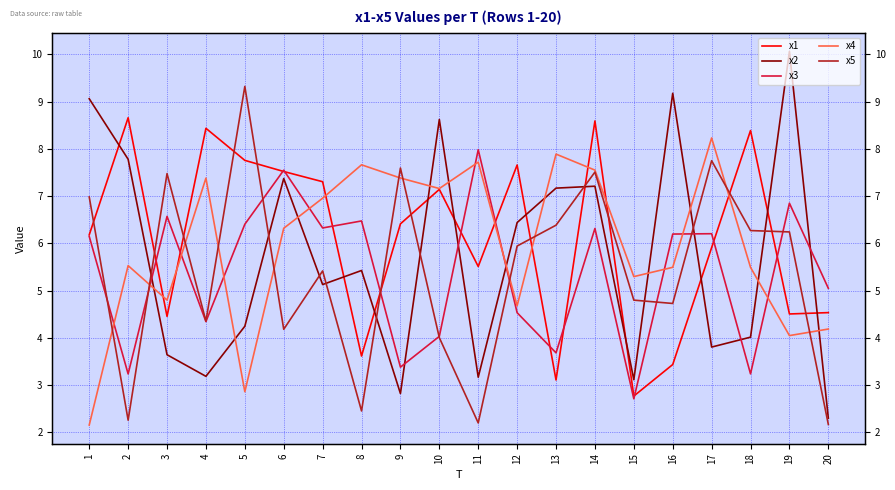

Count the number of categories in the chart.

20